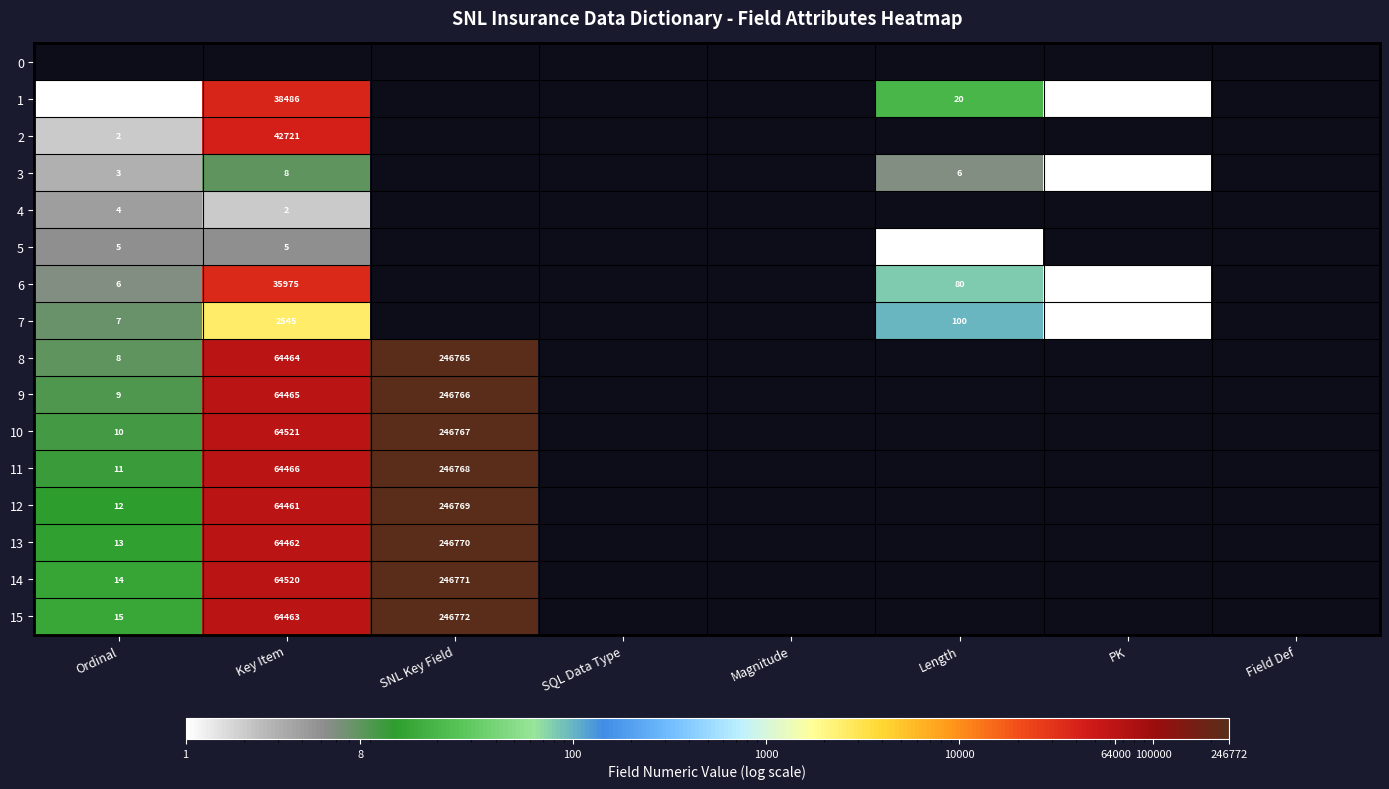

The value of 6 at Ordinal is 8. True or false?

False